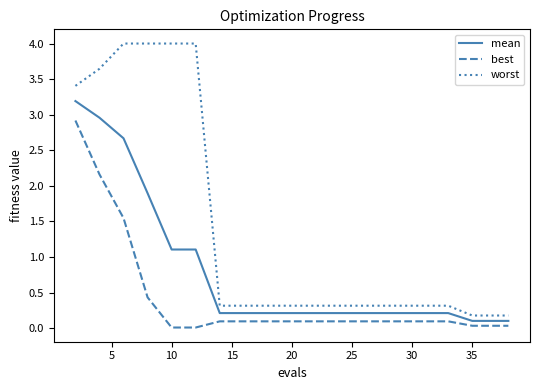

Which series has the widest spread of values?

worst